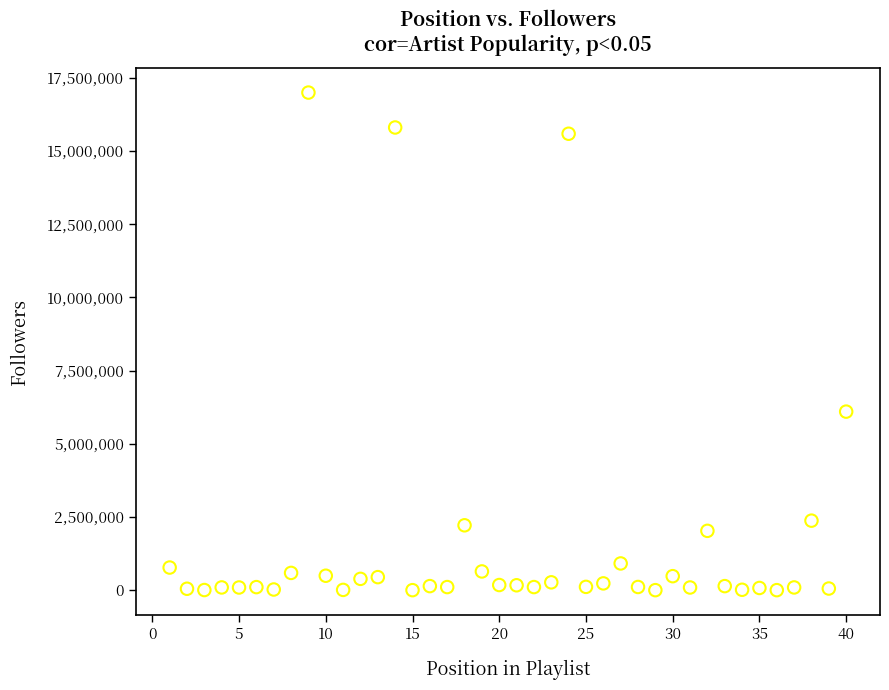

What is the range of X values (max minus min)?

39